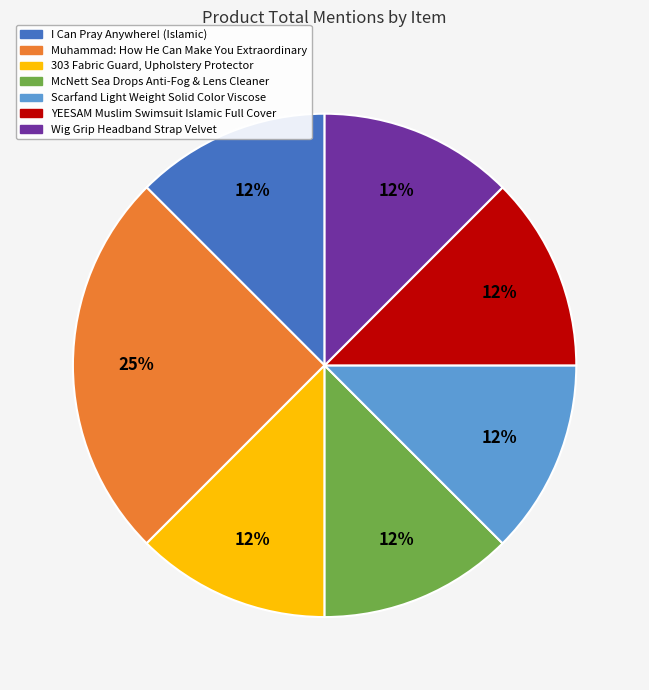

Which category has the biggest portion of the pie?

Muhammad: How He Can Make You Extraordinary